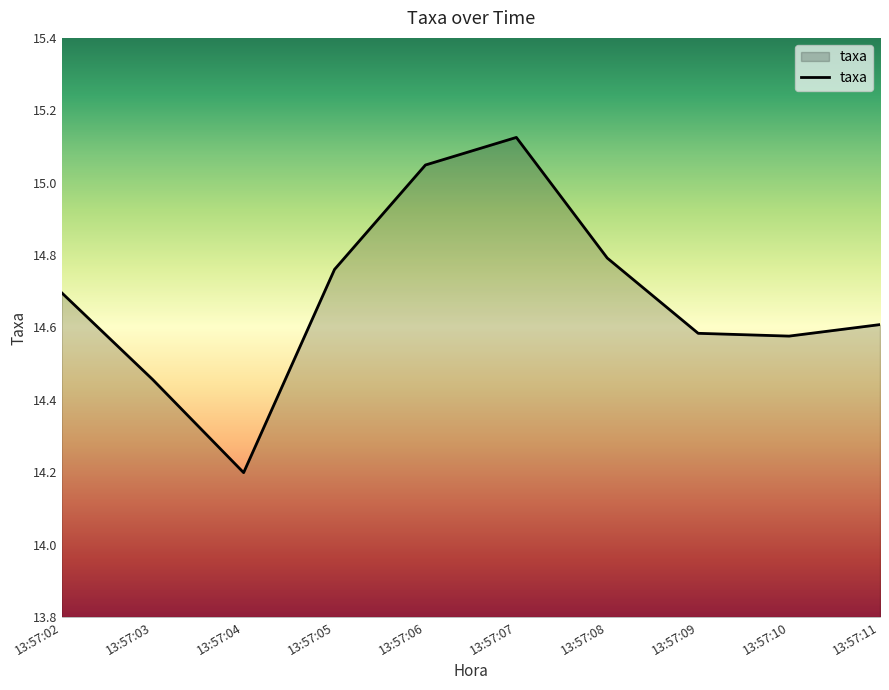

What value does the data have at 13:57:04?

14.2